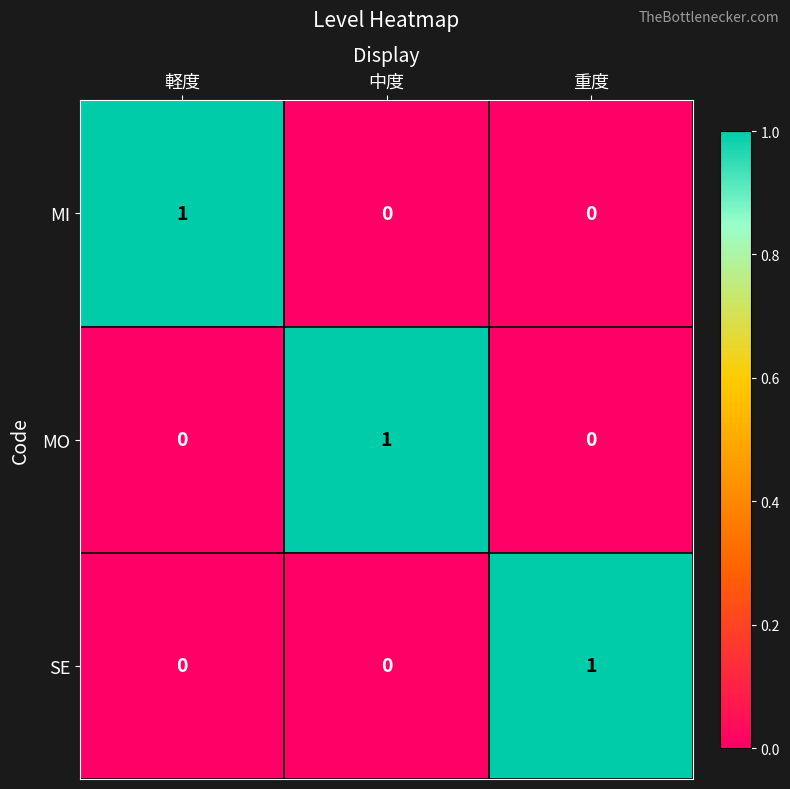

At how many categories does at least one series exceed 0?

3